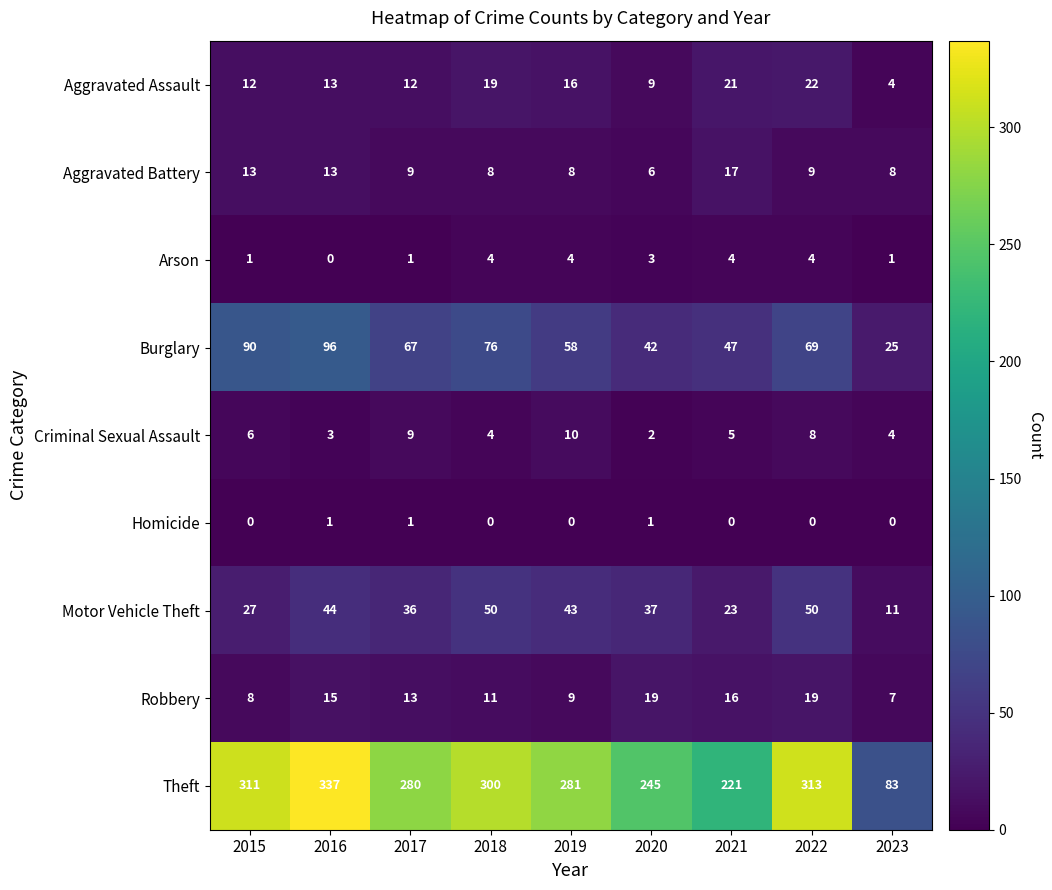

What is the difference between the highest and lowest values at 2017?

279